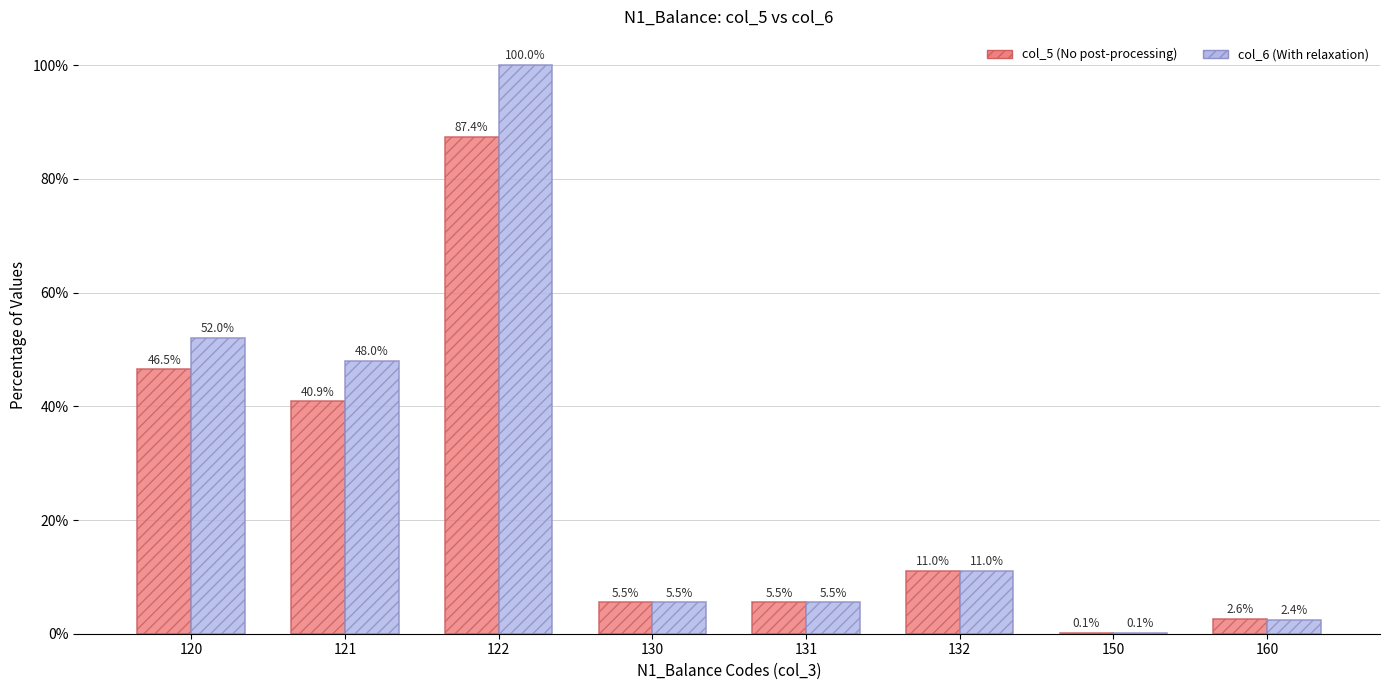

At which label does col_5 (No post-processing) reach its minimum?

150